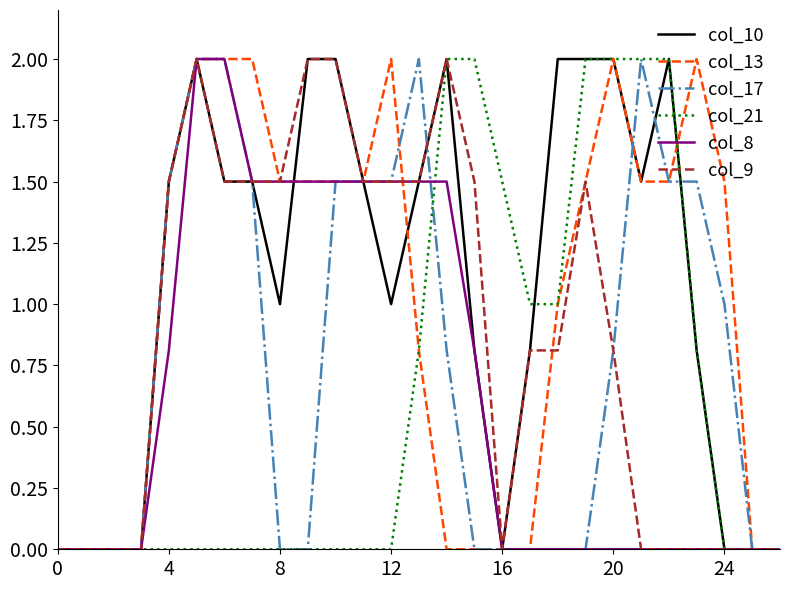

How many interior local peaks does the col_13 series have?

3